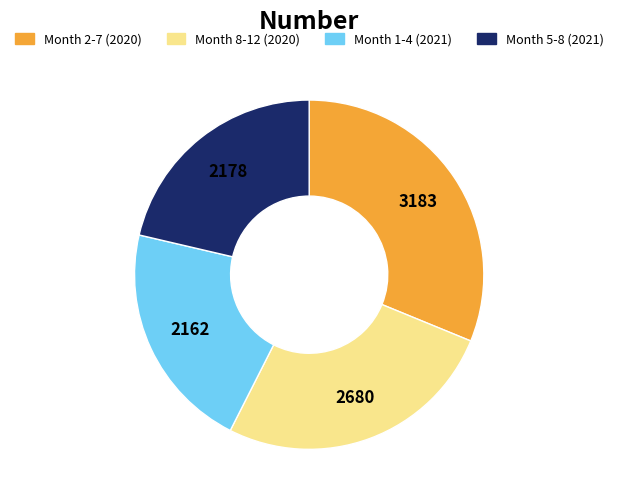

Does any single category account for the majority?

No